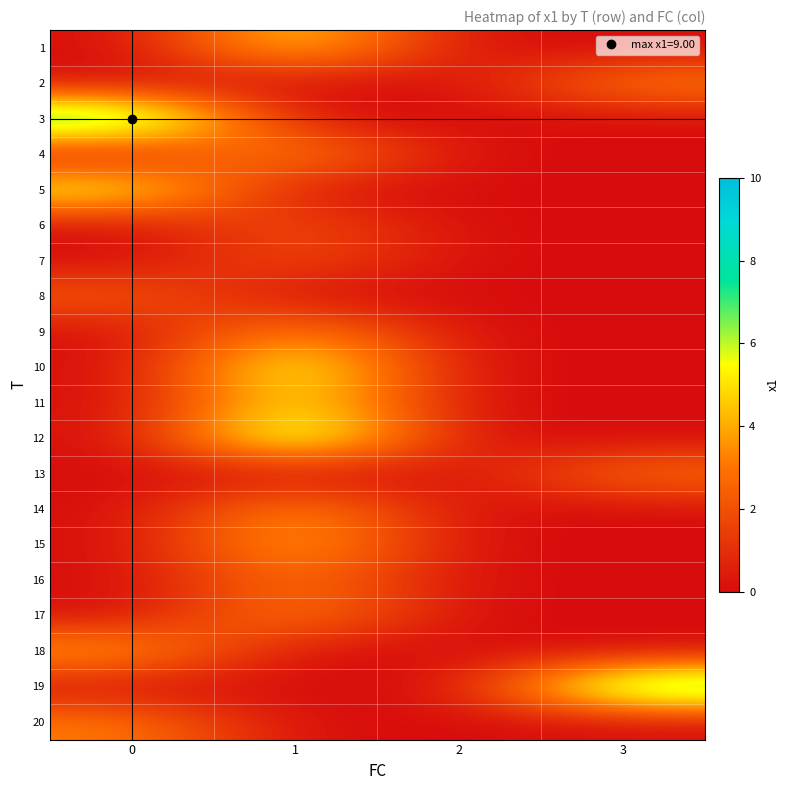

How many distinct data groups are displayed?

20